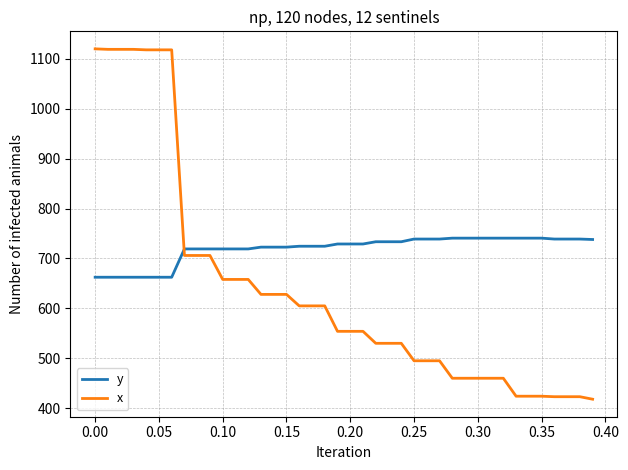

List the series in order of their peak value, highest first.

x, y